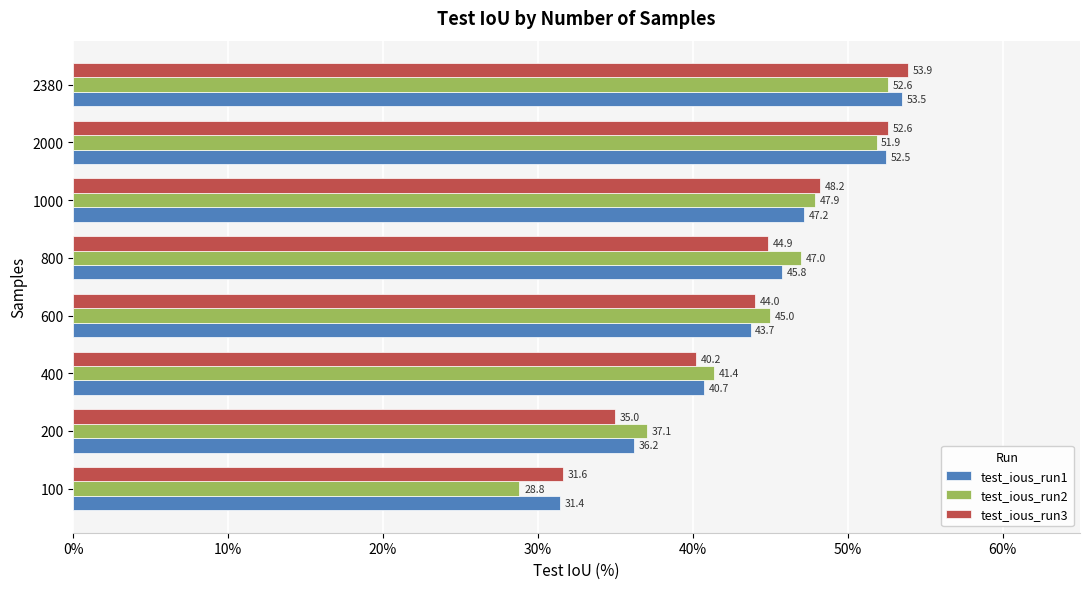

Is the value of test_ious_run1 at 2000 greater than the value of test_ious_run2 at 600?

Yes